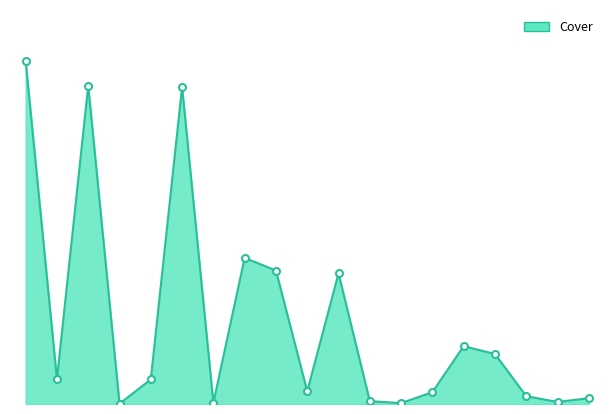

What is the label of the 12th point from the left?

1-4